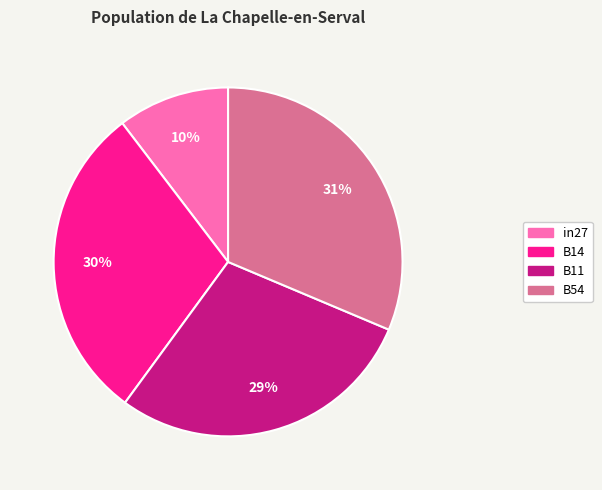

To the nearest percent, what is the difference between the largest and smallest slice percentages?

21%